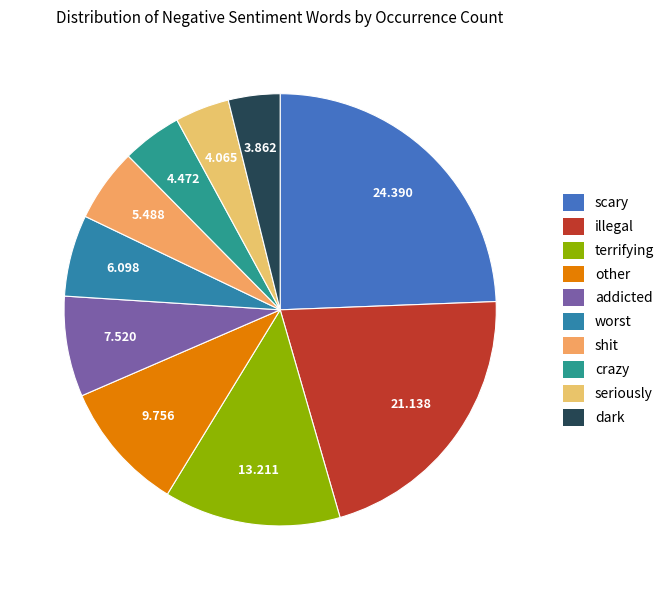

How many slices are in this pie chart?

10